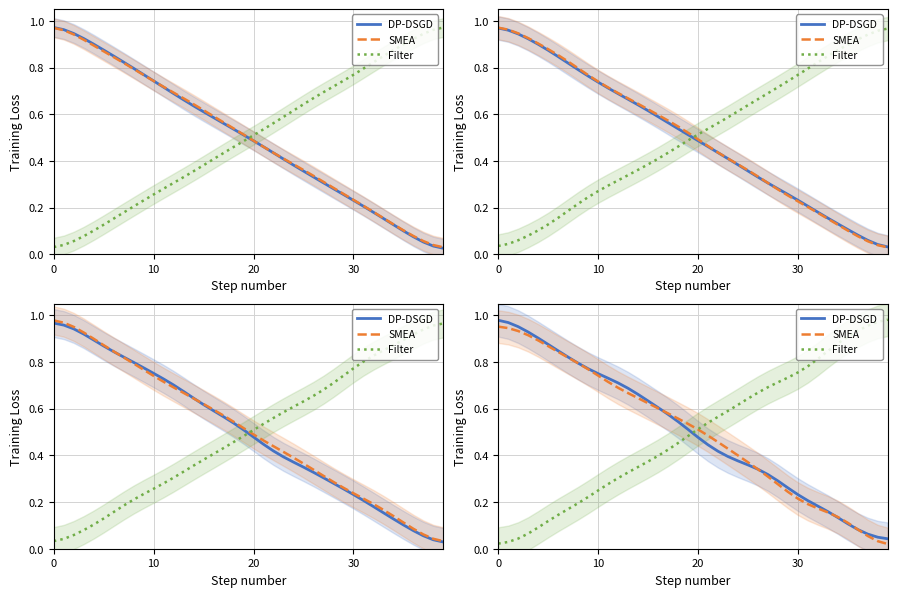

What is the sum of all Filter values?

19.8